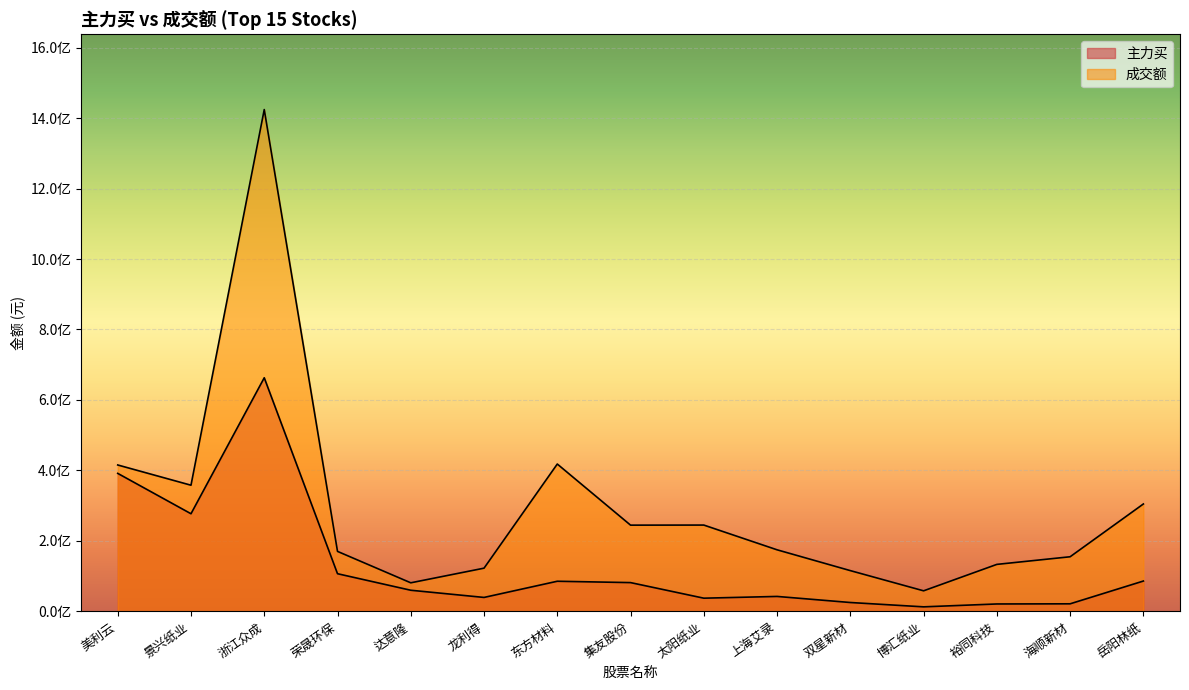

Reading right to left, what are all the values shown in this chart?

主力买: 岳阳林纸=86139916	海顺新材=21513993	裕同科技=21081500	博汇纸业=12905278	双星新材=25219364	上海艾录=42455160	太阳纸业=37500740	集友股份=81706475	东方材料=85548132	龙利得=39625040	达意隆=60020482	荣晟环保=106929152	浙江众成=662991540	景兴纸业=277105058	美利云=391688620
成交额: 岳阳林纸=304840549	海顺新材=155031152	裕同科技=133408594	博汇纸业=58390046	双星新材=115699510	上海艾录=174769092	太阳纸业=244980791	集友股份=244758603	东方材料=418200833	龙利得=122665123	达意隆=81117494	荣晟环保=170293078	浙江众成=1424103729	景兴纸业=358085183	美利云=415508076